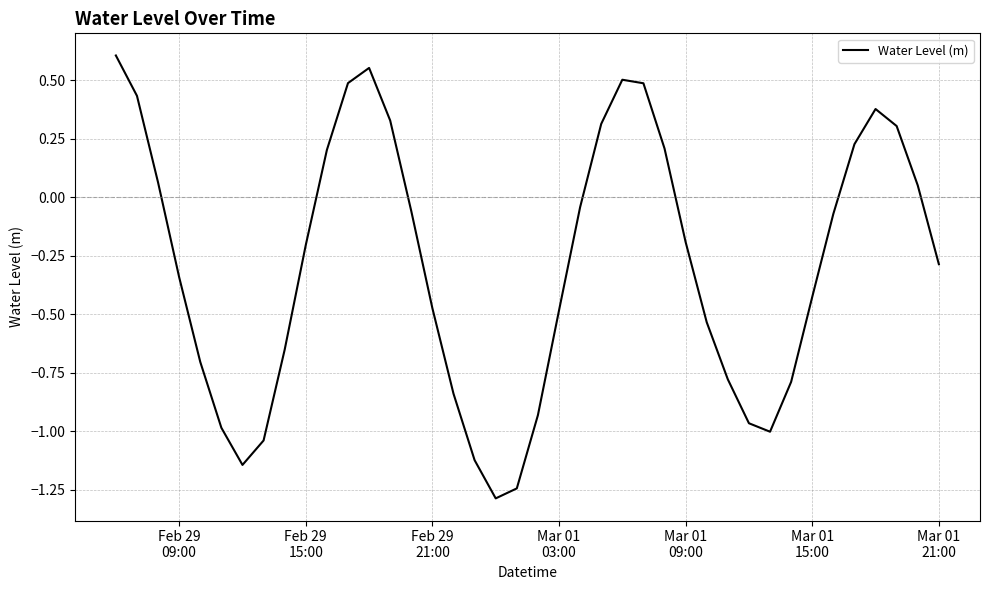

What is the smallest value displayed?

-1.3